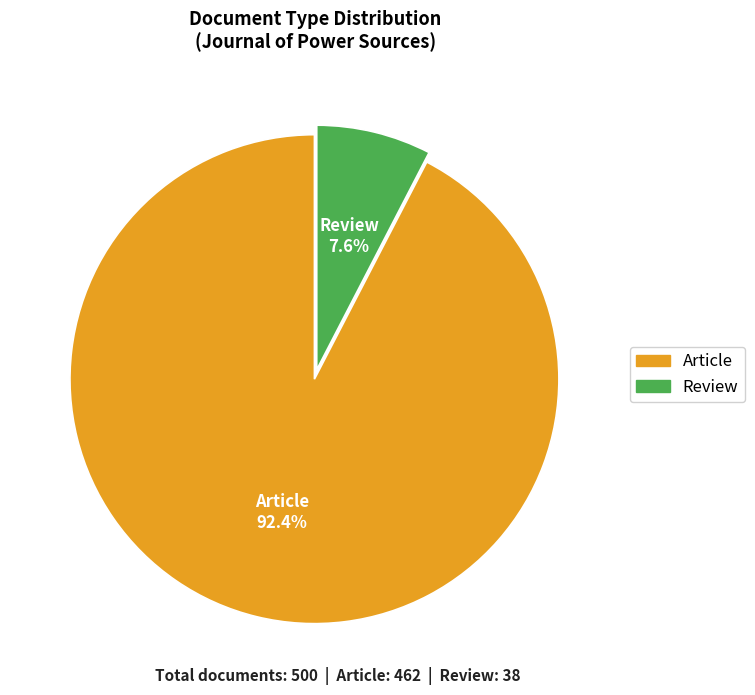

To the nearest percent, what is the average slice percentage?

50%